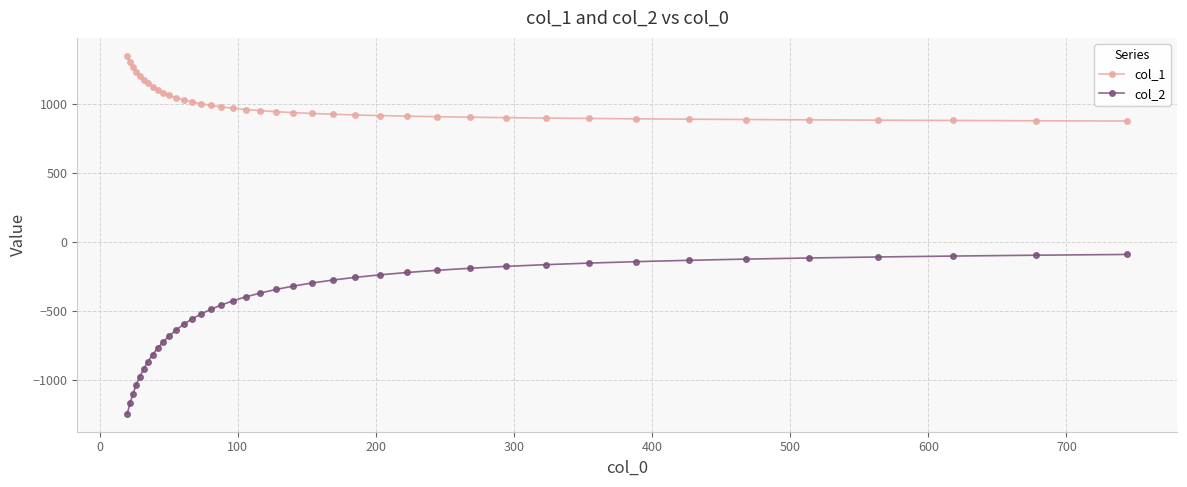

What is the sum of all col_2 values?

-18568.8